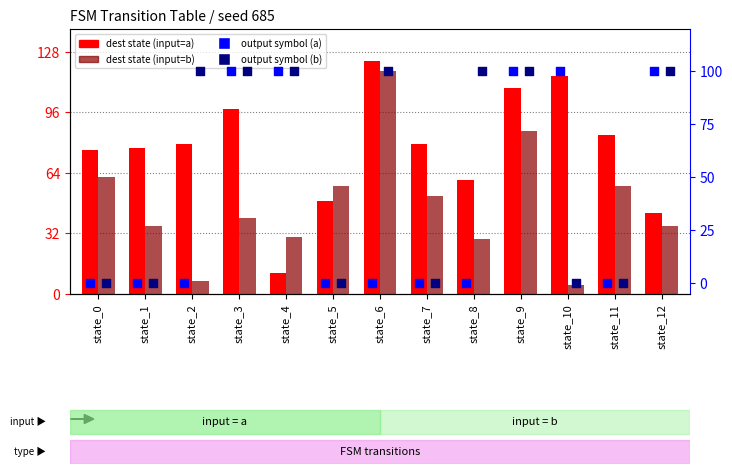

What is the total value across all series at state_2?

186